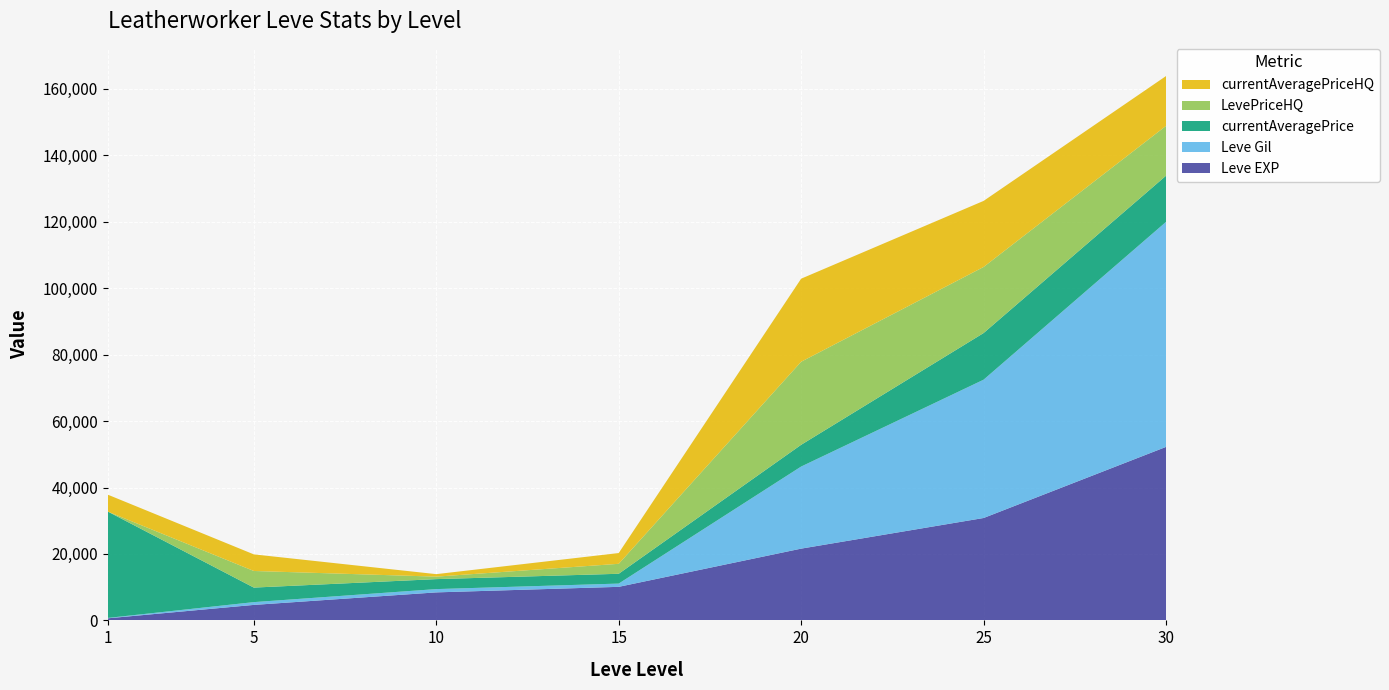

Reading right to left, extract all data points from this chart.

Leve EXP: 52220	30820	21600	10100	8430	4660	630
Leve Gil: 67730	41630	24710	980	990	840	112
currentAveragePrice: 13900	14039	6545	2950	3001	4374	32000
LevePriceHQ: 15000	19888	25000	3000	750	4999	0
currentAveragePriceHQ: 15000	19888	25000	3239	750	4999	5092